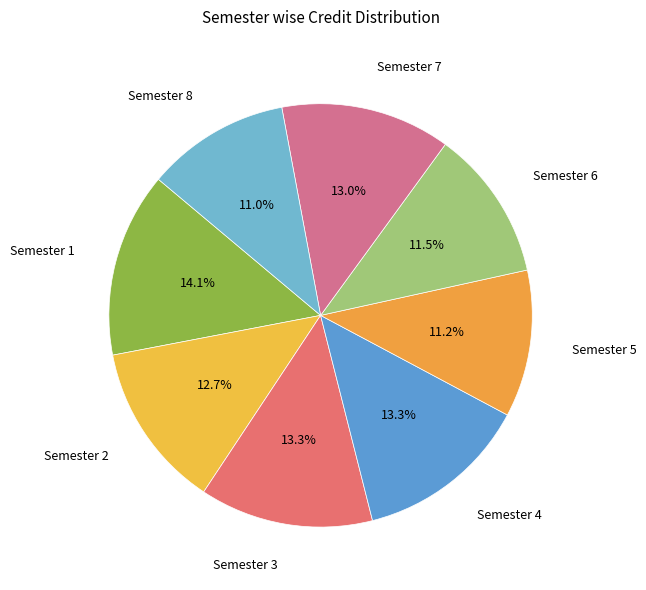

The Semester 5 slice represents 11% of the pie. True or false?

True